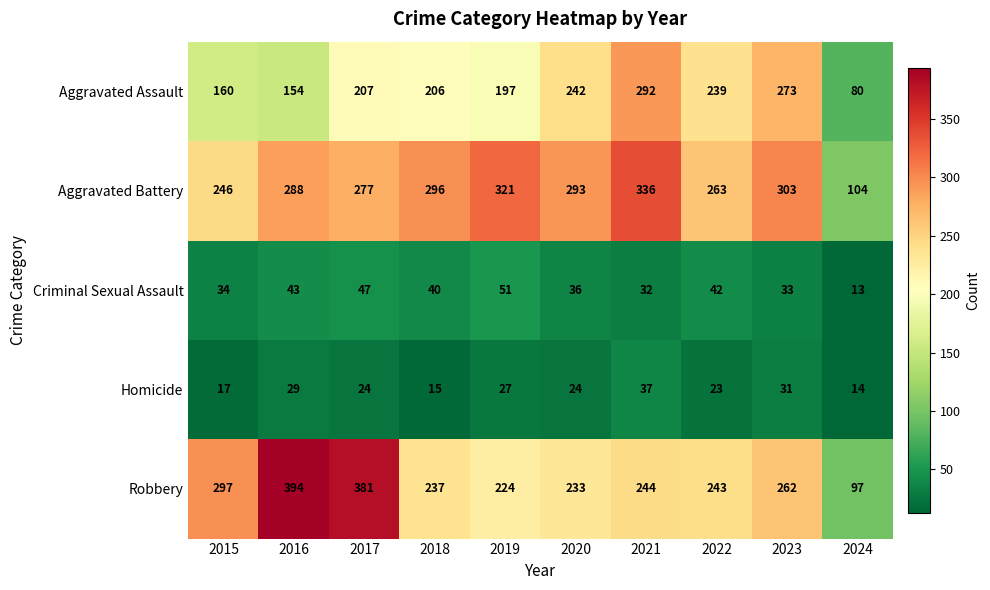

How many distinct data groups are displayed?

5